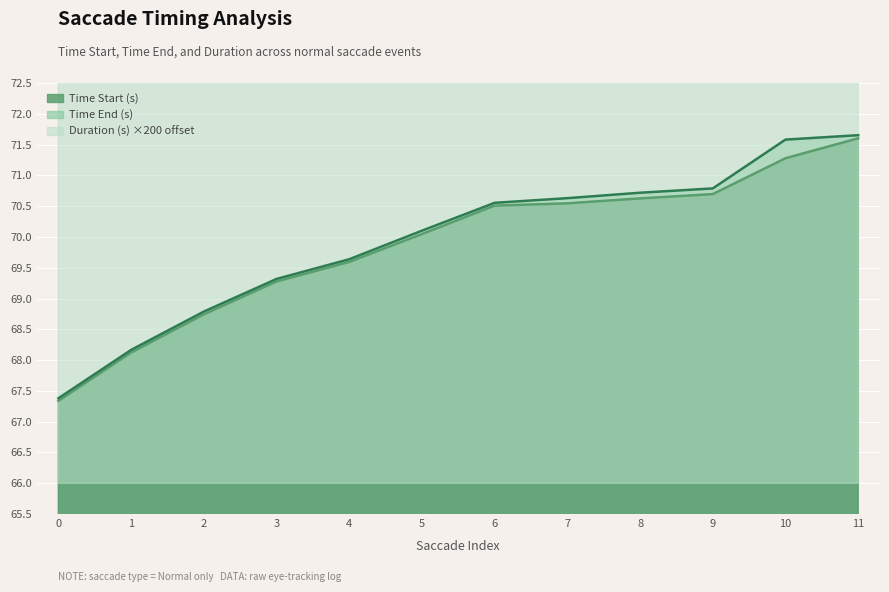

How many values in the Time Start (s) series exceed 70?

7